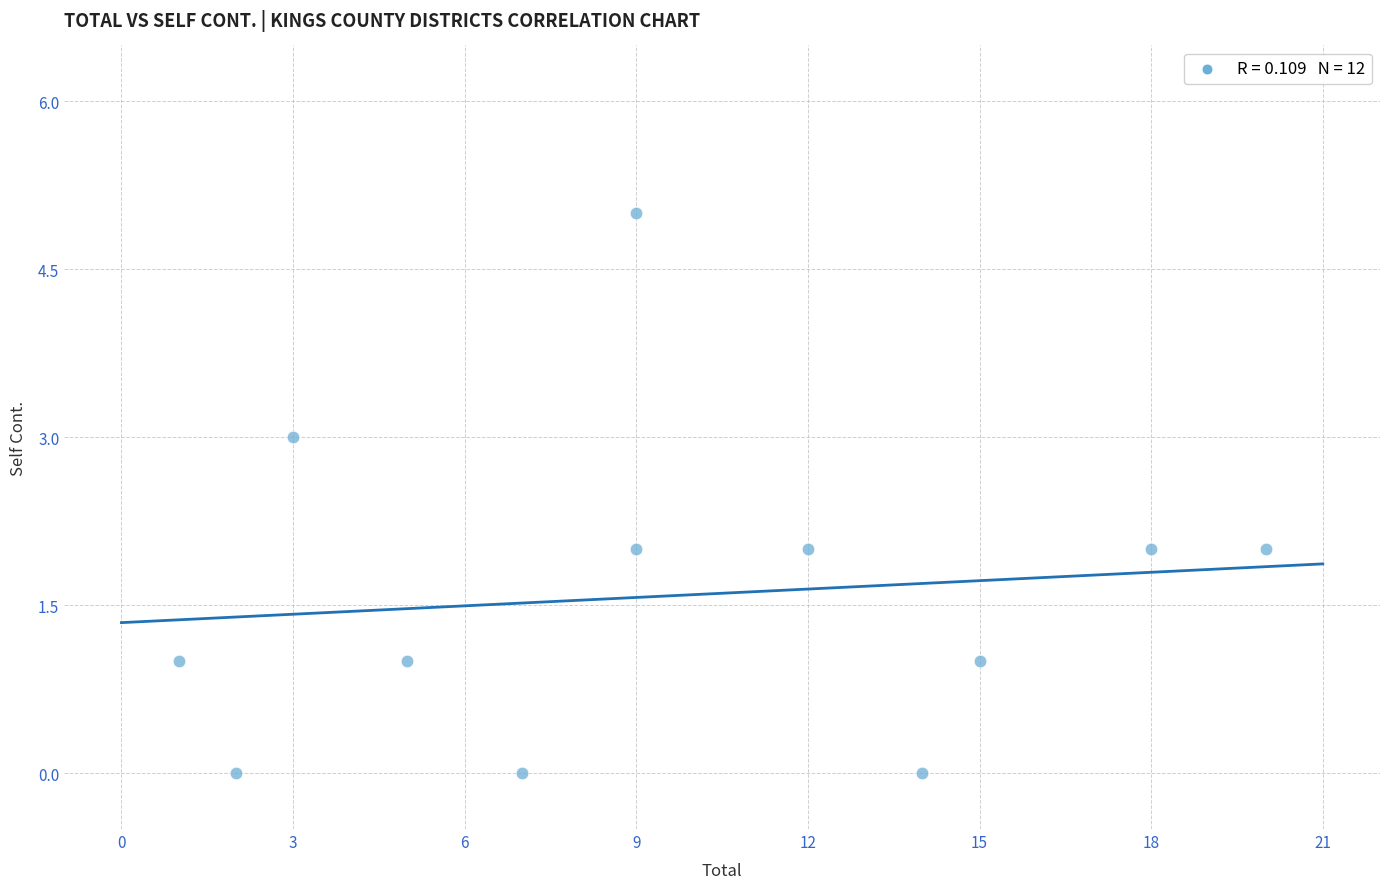

What is the range of X values (max minus min)?

19